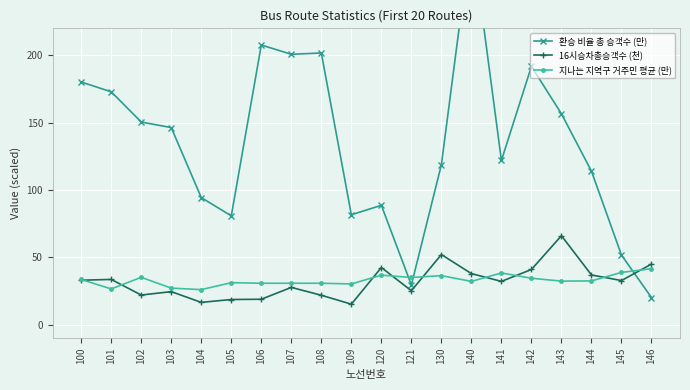

True or false: 16시승차총승객수 (천) and 지나는 지역구 거주민 평균 (만) cross at least once.

True